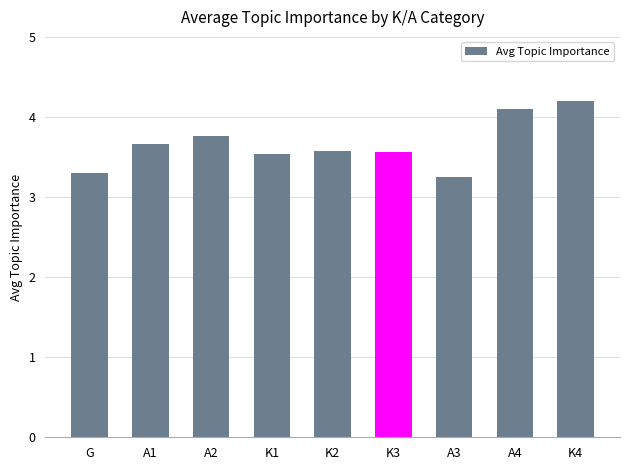

What is the value of the 5th bar from the left?

3.6